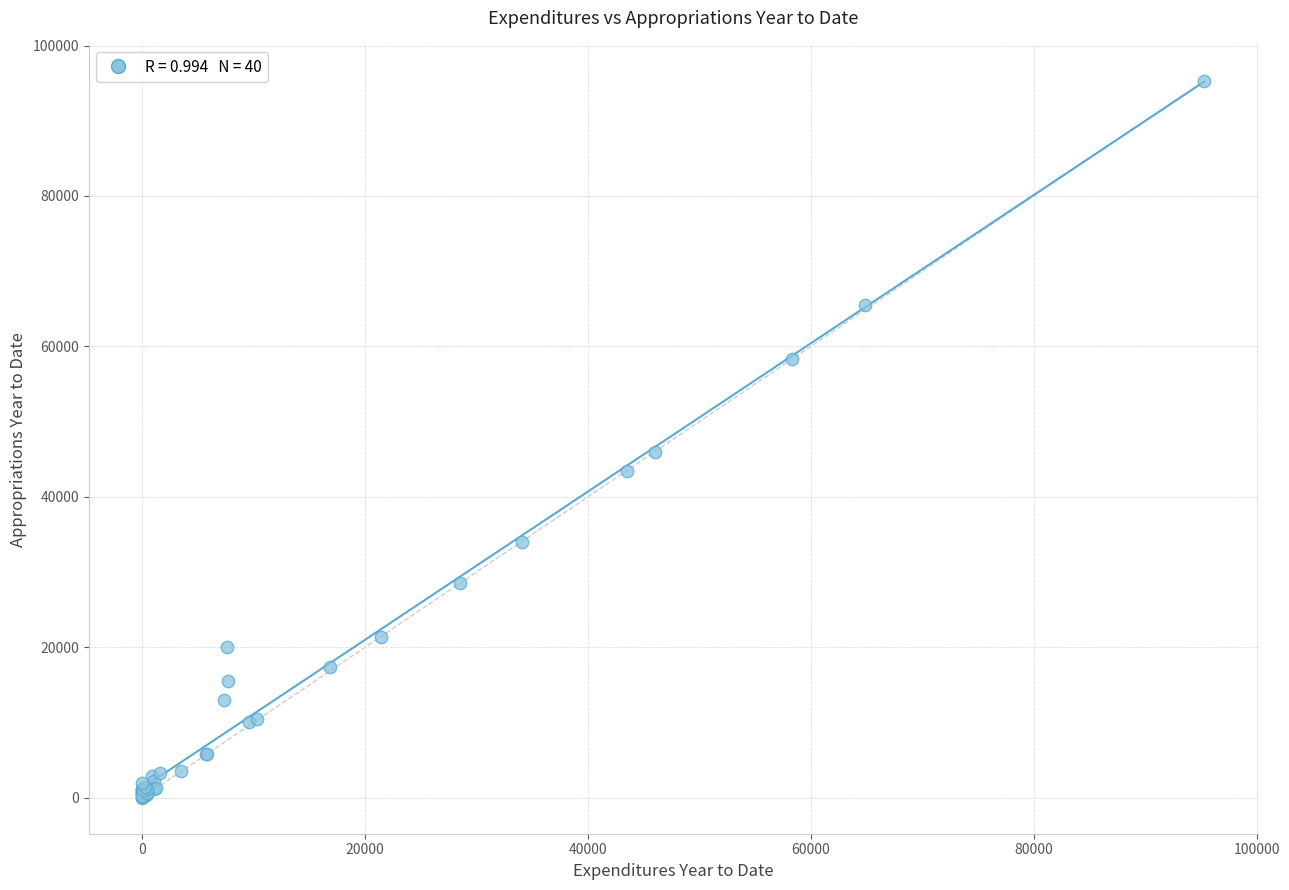

What Y value in the scatter plot is closest to 47663?

46000.0